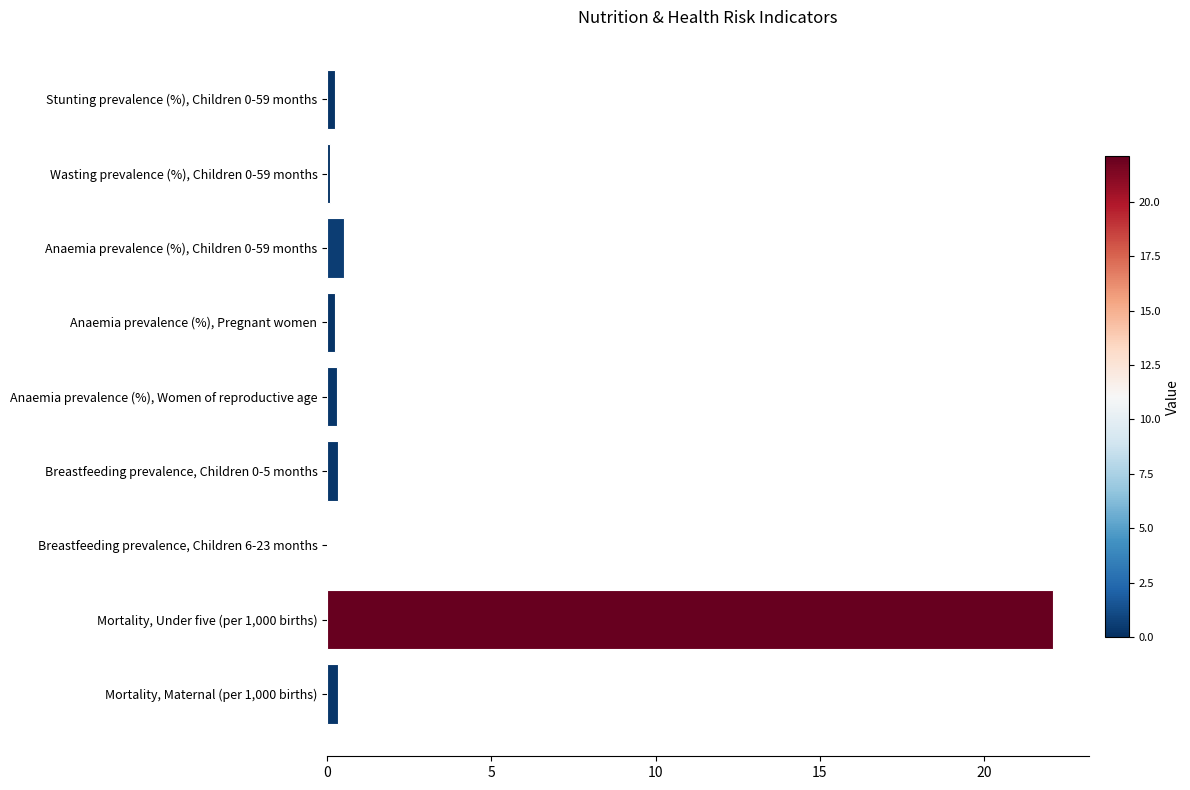

At which category does the chart reach its peak across all series?

Mortality, Under five (per 1,000 births)